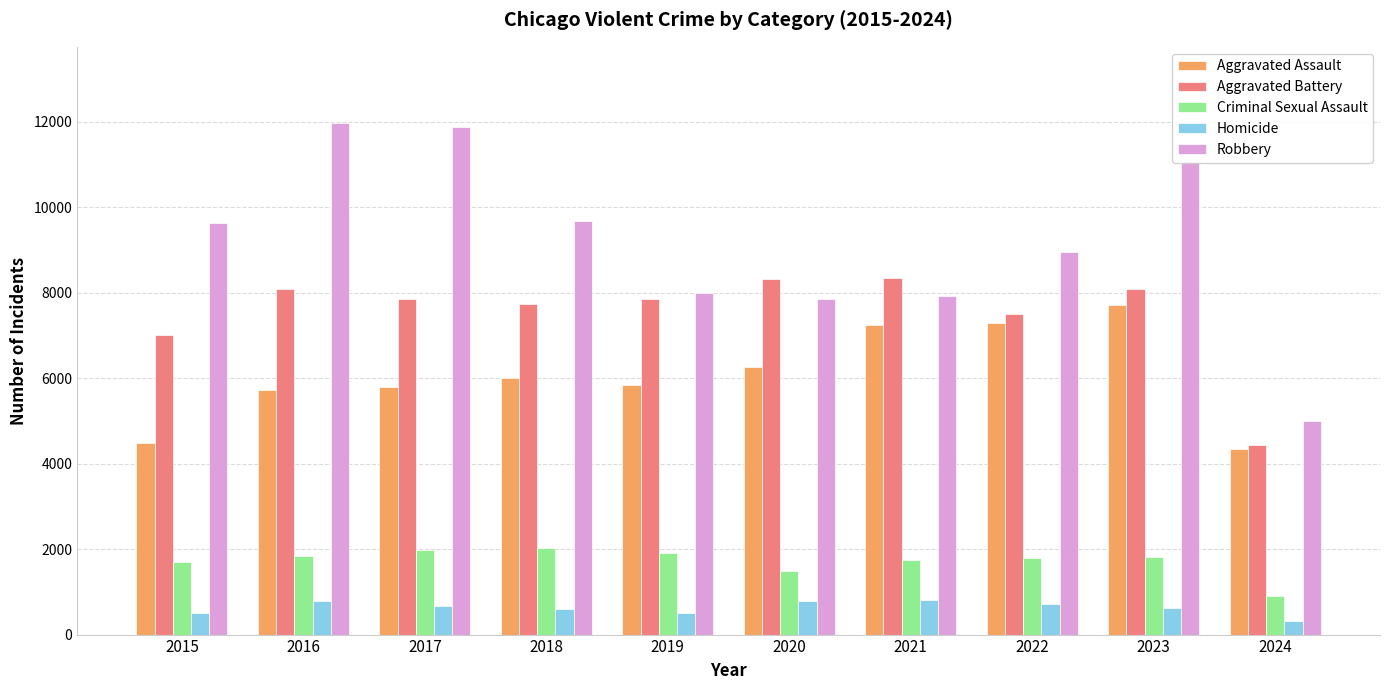

What is the value of the Aggravated Battery bar at the 10th from the left?

4444